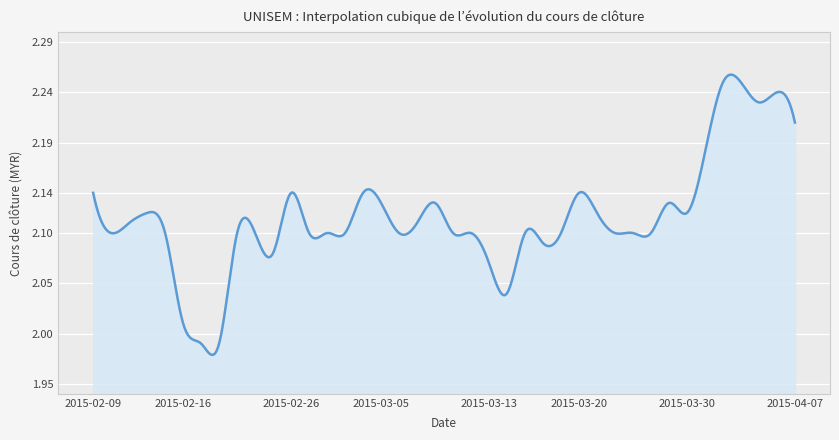

Does the chart display data point markers on the line(s)?

No